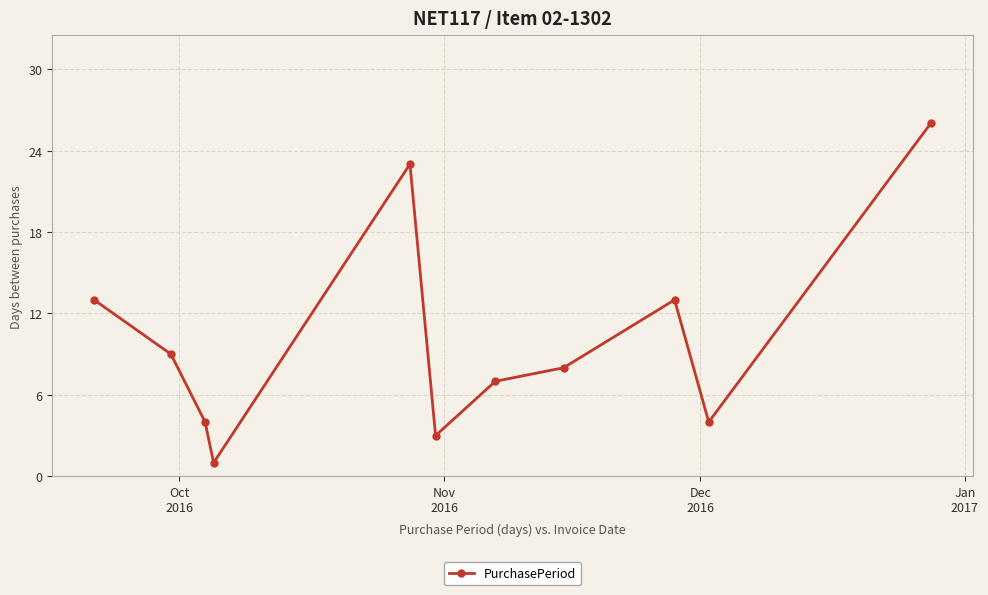

Does the chart display data point markers on the line(s)?

Yes